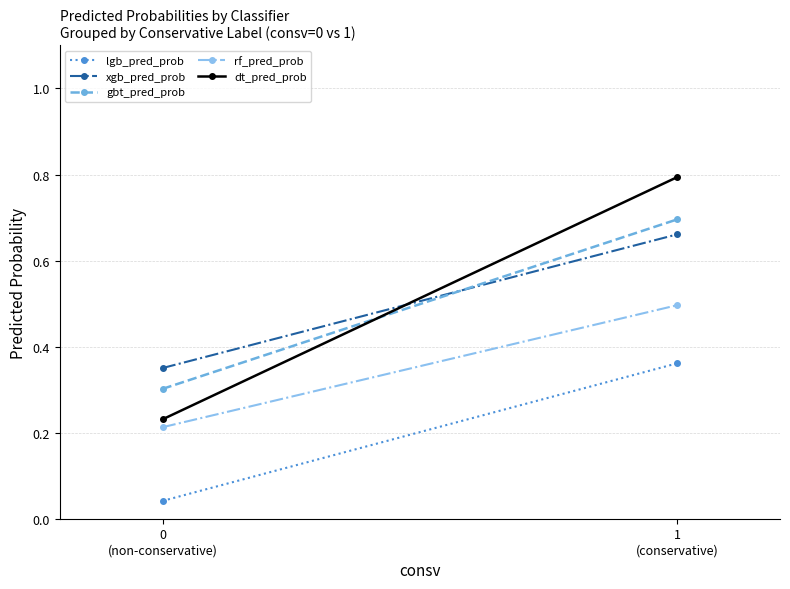

Is this an area chart (filled region under the line)?

No